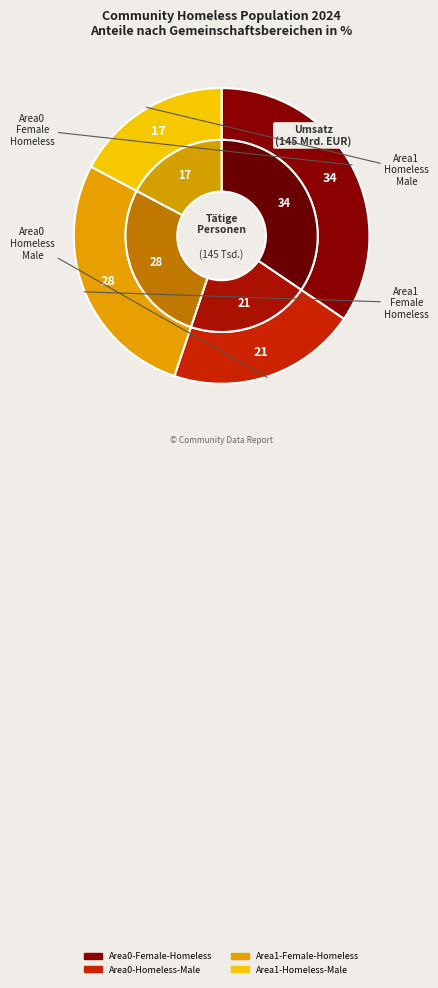

What is the smallest slice in the pie chart?

Area1-Homeless-Male